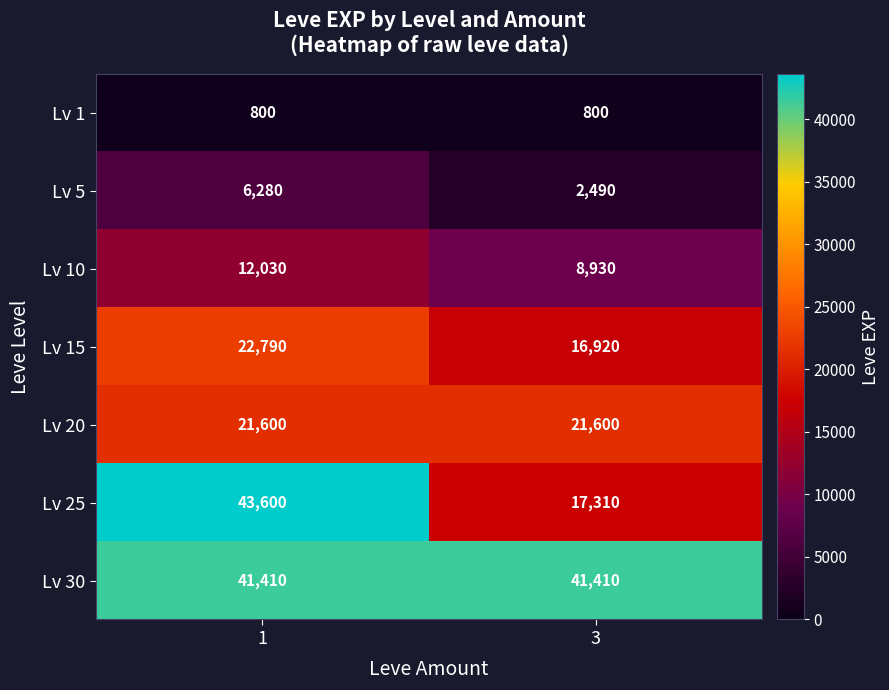

What is the minimum value shown in the chart?

800